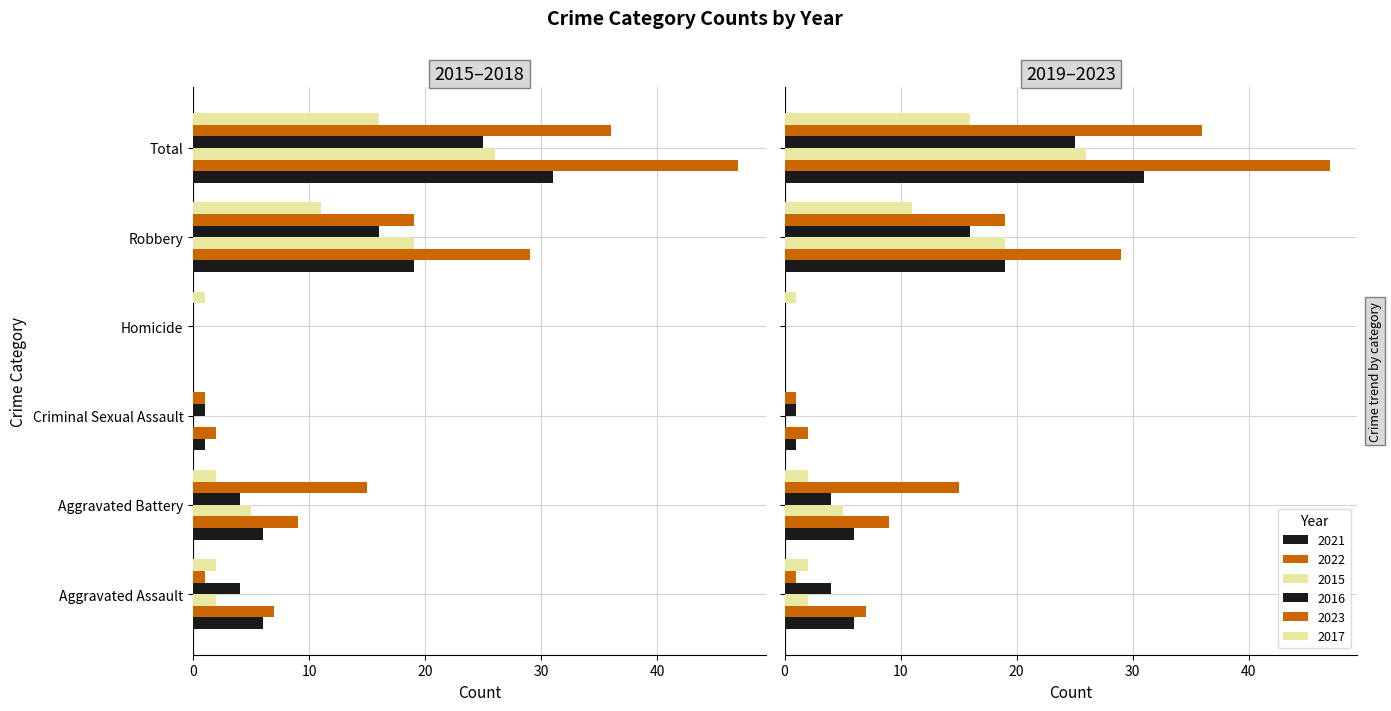

What is the difference between the 2015 values at Aggravated Battery and Total?

21